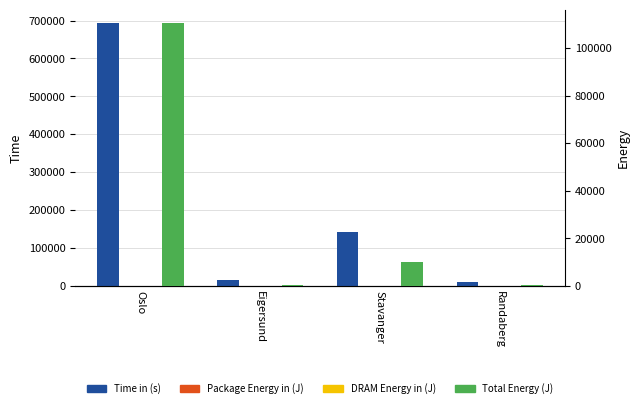

At which category does the chart reach its minimum across all series?

Eigersund